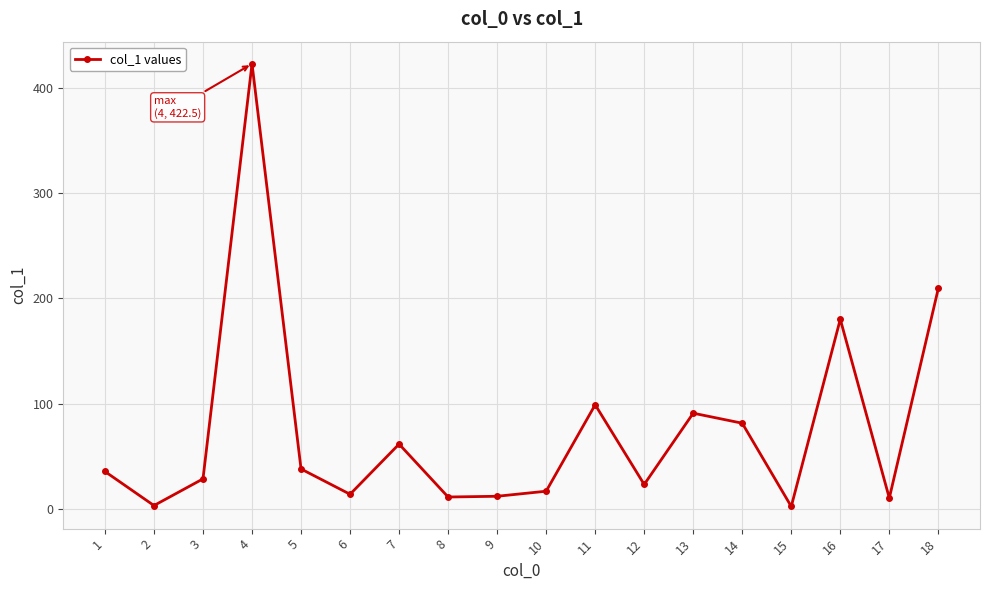

What is the value of the 18th point from the left?

209.5